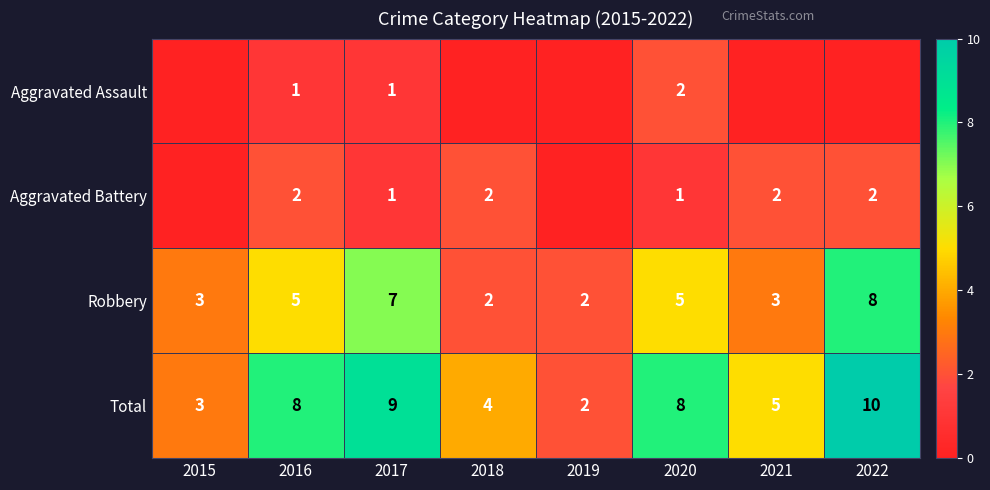

Between 2019 and 2018, which is larger?

2019